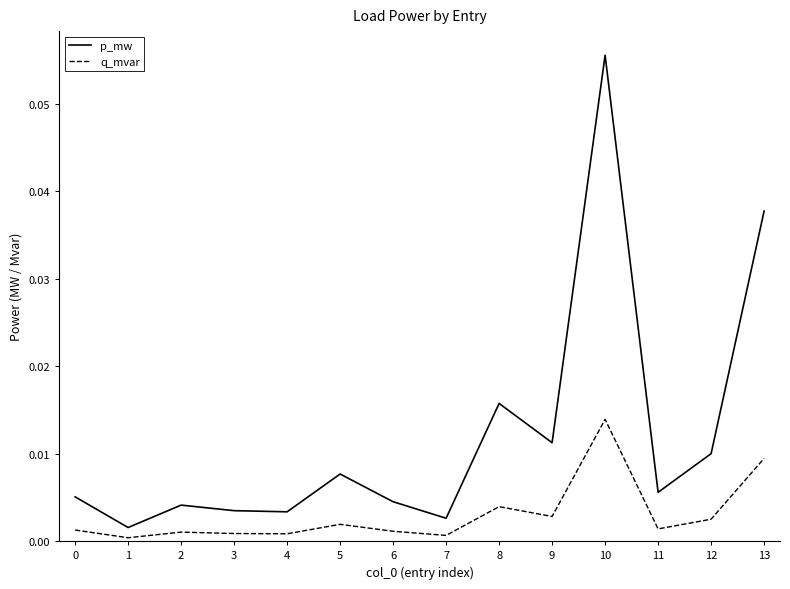

List the series in order of their peak value, lowest first.

q_mvar, p_mw